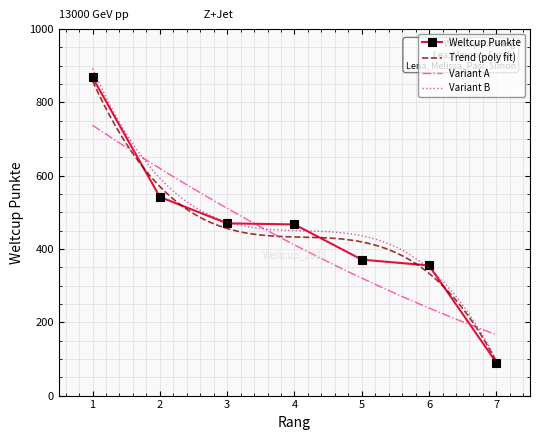

List the labels in order of value, largest first.

1, 2, 3, 4, 5, 6, 7